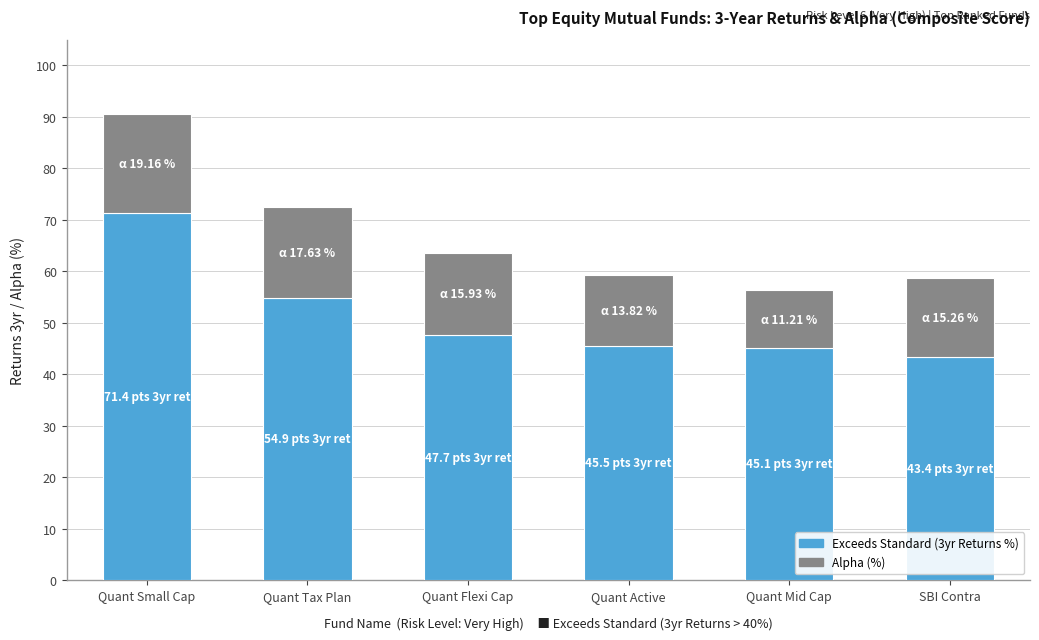

At which label is Exceeds Standard (3yr Returns %) closest to 57?

Quant Tax Plan